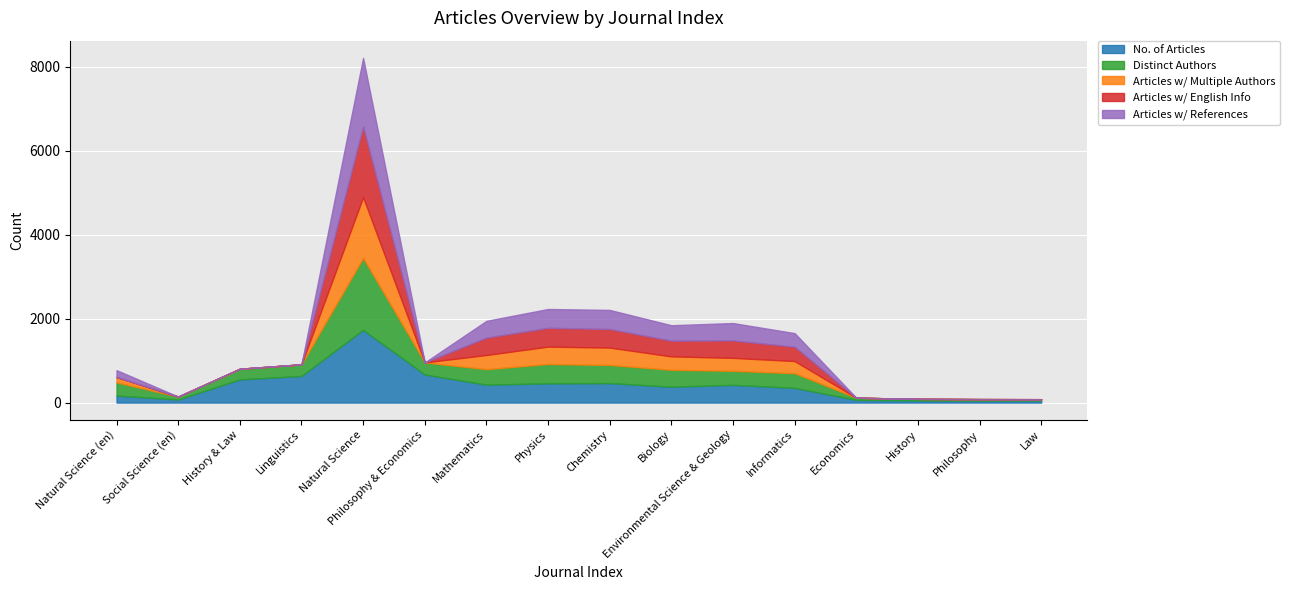

What is the value of the Distinct Authors point at the 11th from the left?

334